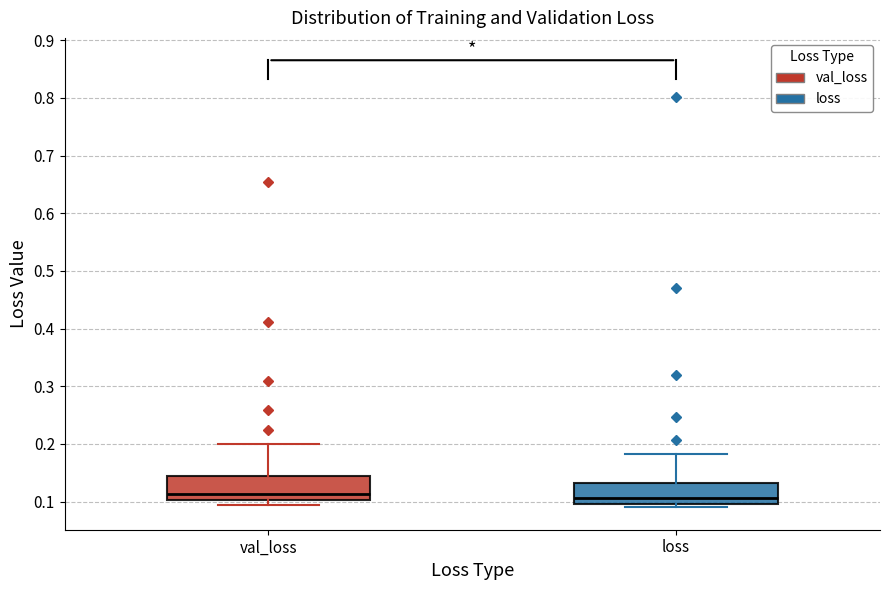

Reading left to right, read every box against the y-axis: the position of its median line, the range the box covers, and the ends of its whiskers. The values are not printed on the chart, so give them approximately, as read against the axis.

val_loss: median 0.11, box 0.10 to 0.14, whiskers 0.09 to 0.20
loss: median 0.11, box 0.10 to 0.13, whiskers 0.09 to 0.18